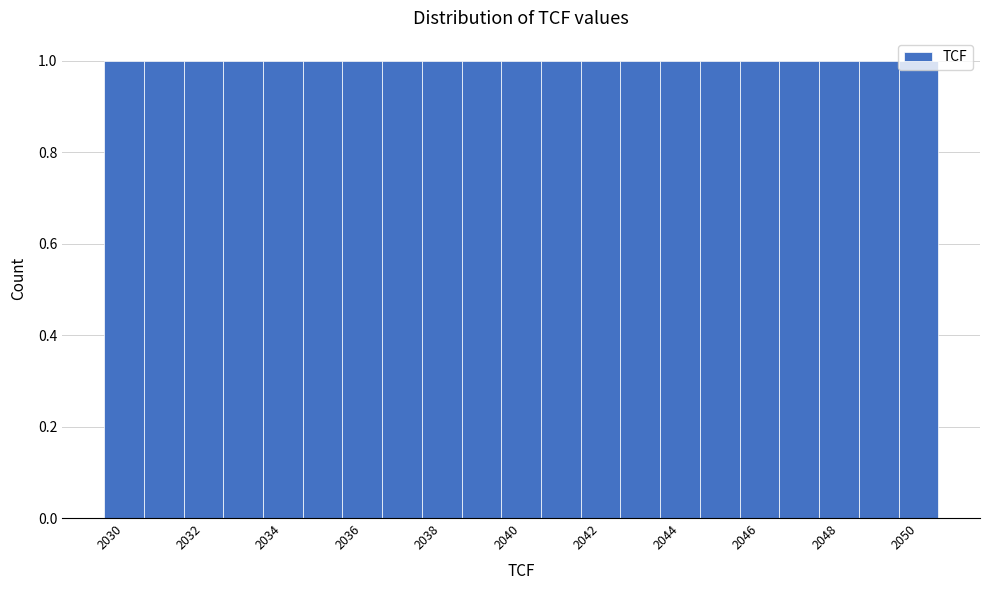

Reading left to right, list every bar in this chart as the range it spans on the x-axis followed by its height. Neither the bar edges nor the heights are printed on the chart, so give them approximately, as read against the axes.

2029.5 to 2030.5: 1
2030.5 to 2031.5: 1
2031.5 to 2032.5: 1
2032.5 to 2033.5: 1
2033.5 to 2034.5: 1
2034.5 to 2035.5: 1
2035.5 to 2036.5: 1
2036.5 to 2037.5: 1
2037.5 to 2038.5: 1
2038.5 to 2039.5: 1
2039.5 to 2040.5: 1
2040.5 to 2041.5: 1
2041.5 to 2042.5: 1
2042.5 to 2043.5: 1
2043.5 to 2044.5: 1
2044.5 to 2045.5: 1
2045.5 to 2046.5: 1
2046.5 to 2047.5: 1
2047.5 to 2048.5: 1
2048.5 to 2049.5: 1
2049.5 to 2050.5: 1